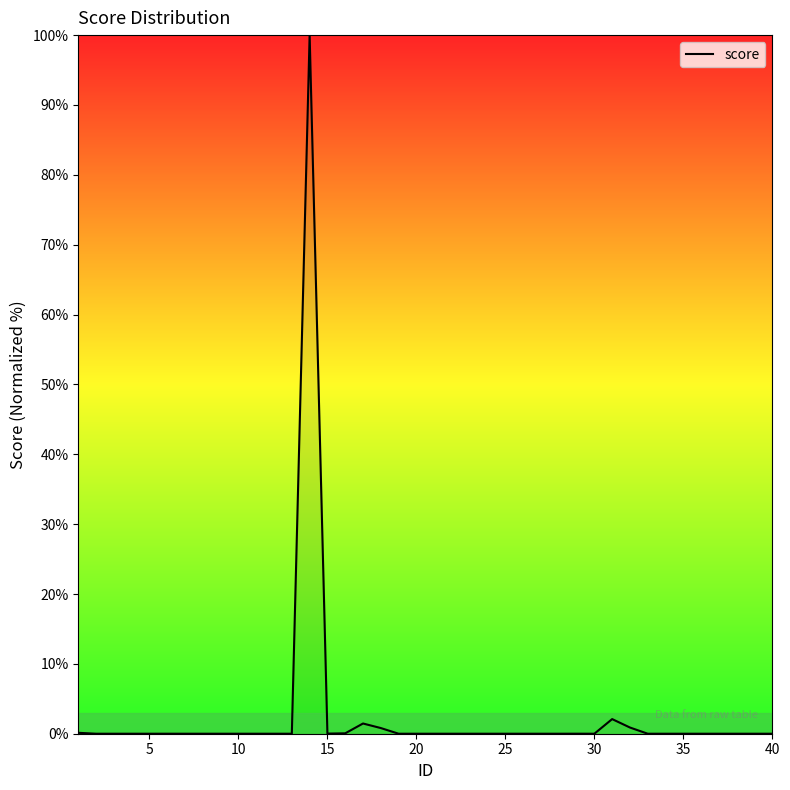

What is the greatest value displayed?

100.0